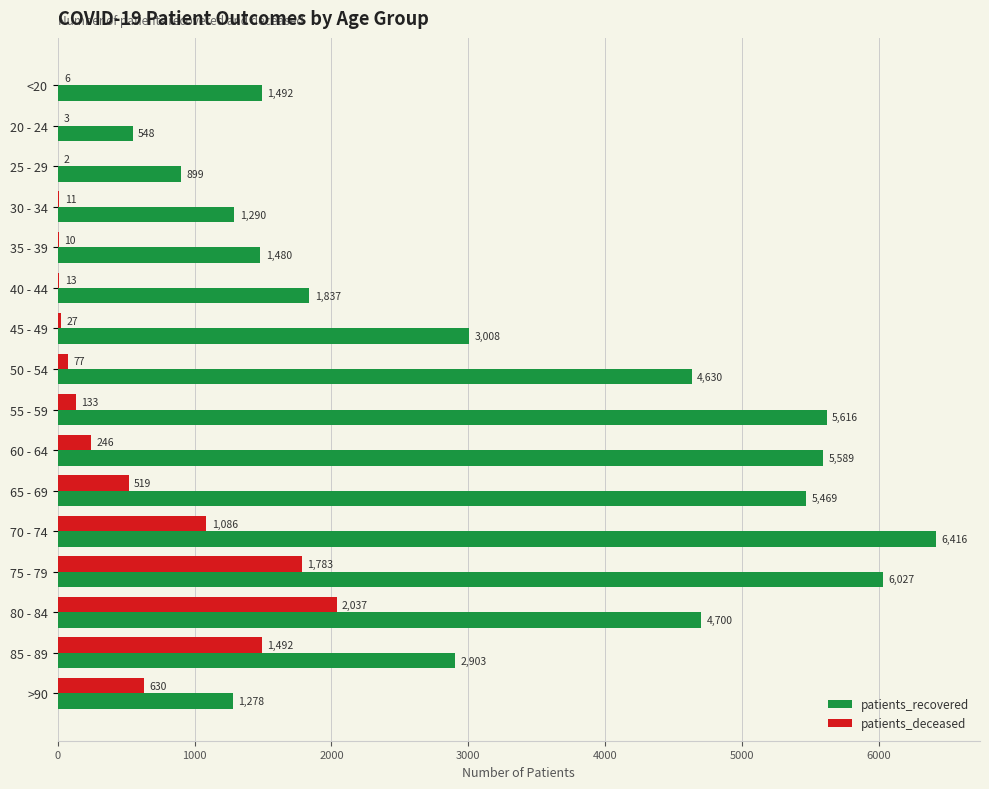

Where is patients_deceased nearest to the value 1019?

70 - 74